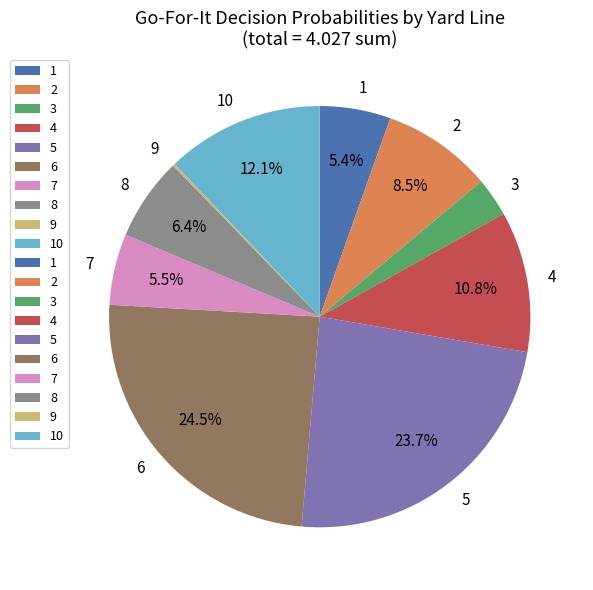

Does 7 represent more than half of the total?

No